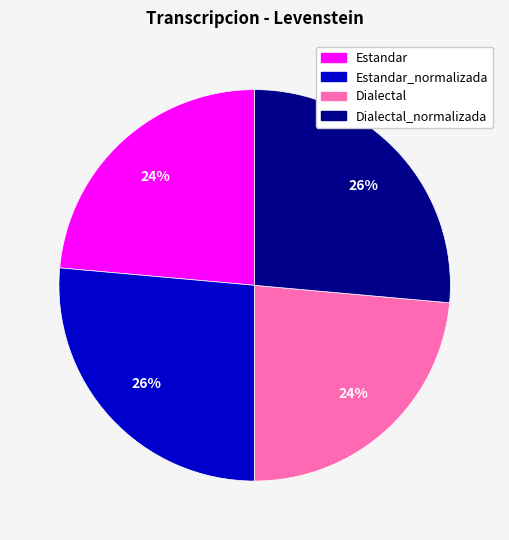

To the nearest percent, what is the average slice percentage?

25%